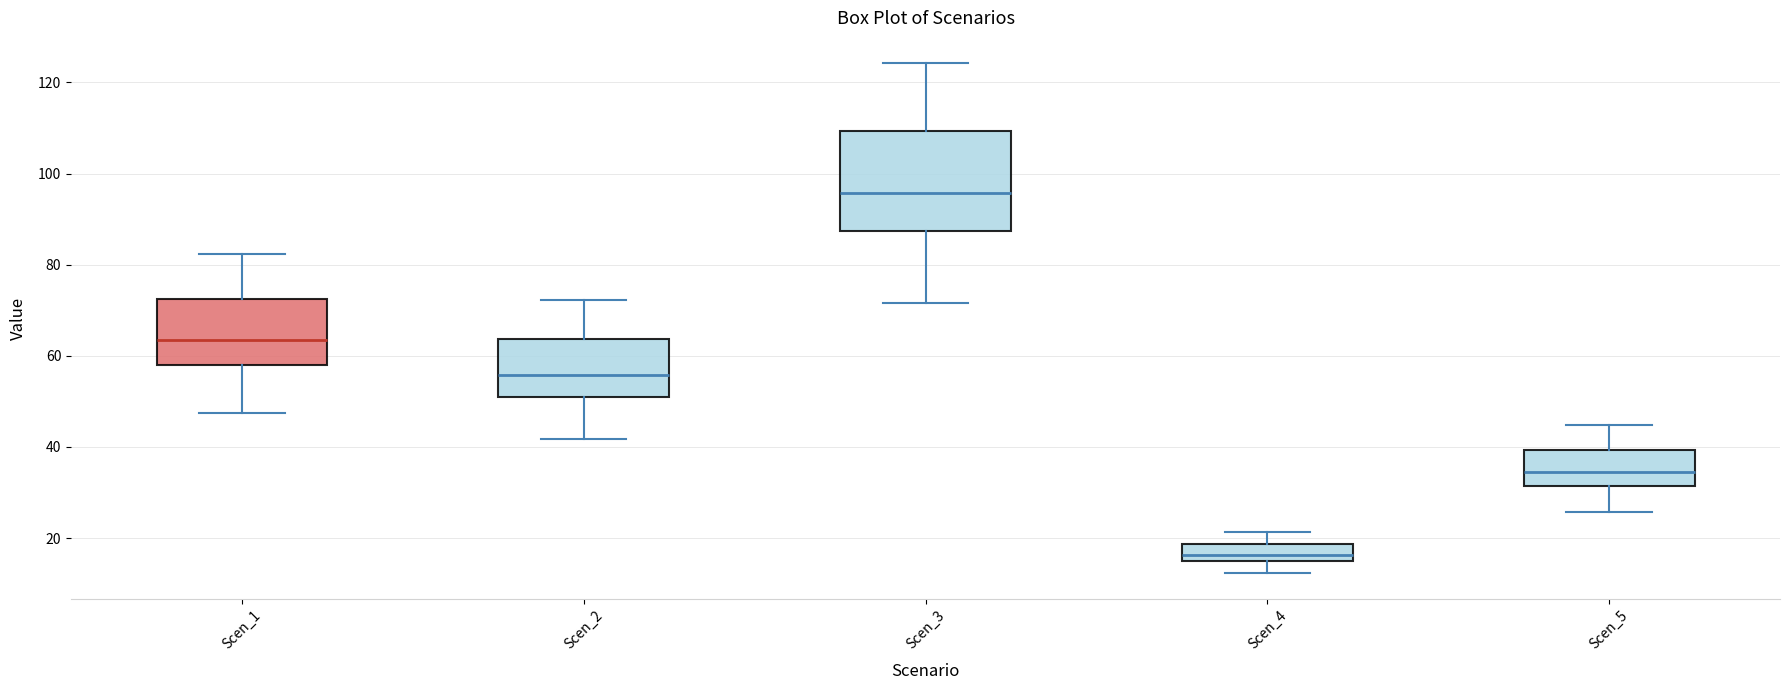

Which box is the tallest, from its lower edge to its upper edge?

Scen_3